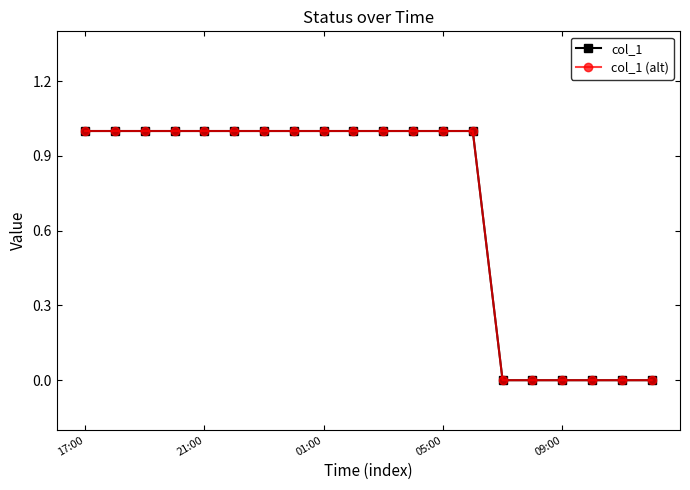

Reading right to left, list all the values displayed in this chart.

col_1: 0	0	0	0	0	0	1	1	1	1	1	1	1	1	1	1	1	1	1	1
col_1 (alt): 0	0	0	0	0	0	1	1	1	1	1	1	1	1	1	1	1	1	1	1